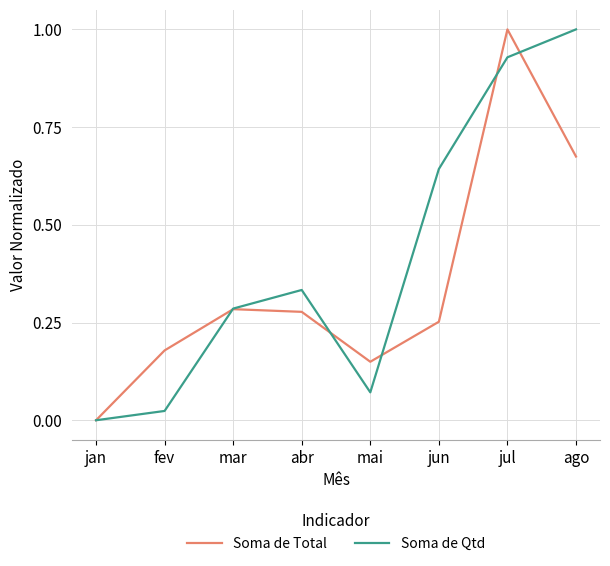

The value of Soma de Qtd at mar is 0.1. True or false?

False